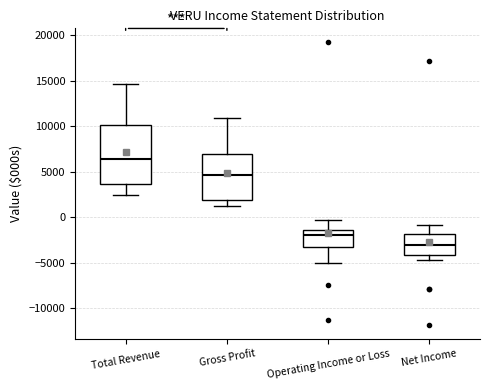

Where is the upper edge of the box for Gross Profit on the y-axis? The values are not printed on the chart, so give them approximately, as read against the axis.

7000